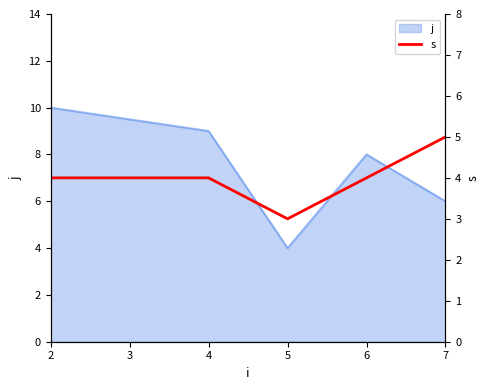

Is it true that j equals 6 at 7?

True